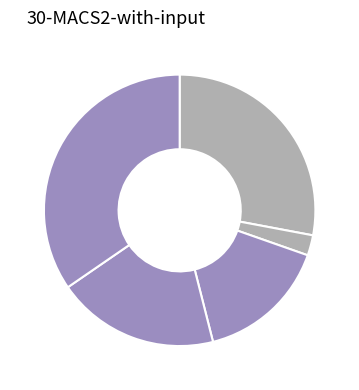

Count the number of slices in the pie.

5